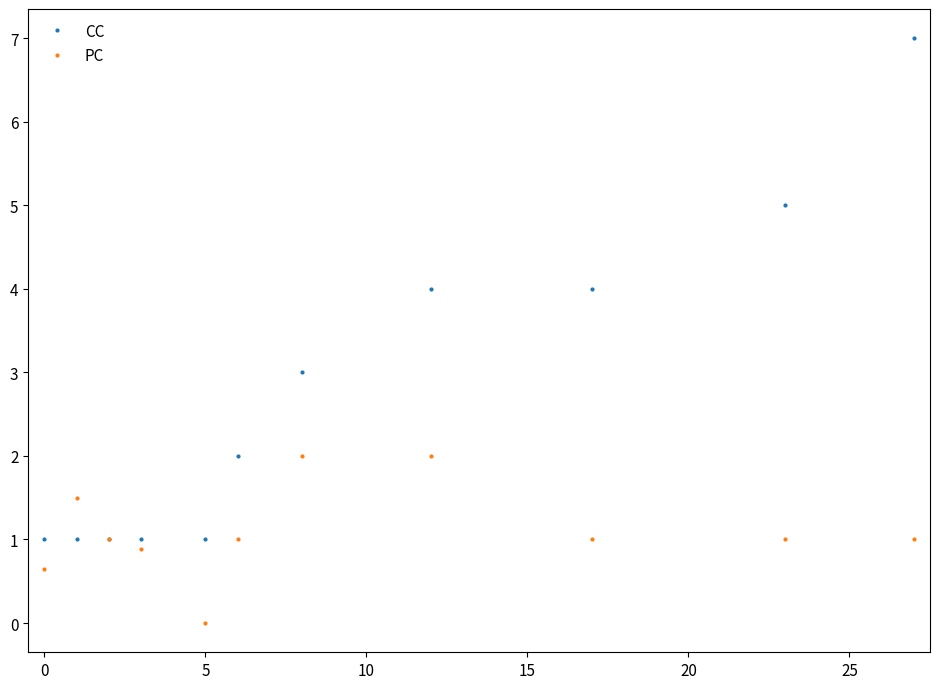

What is the average value of the CC series?

2.7